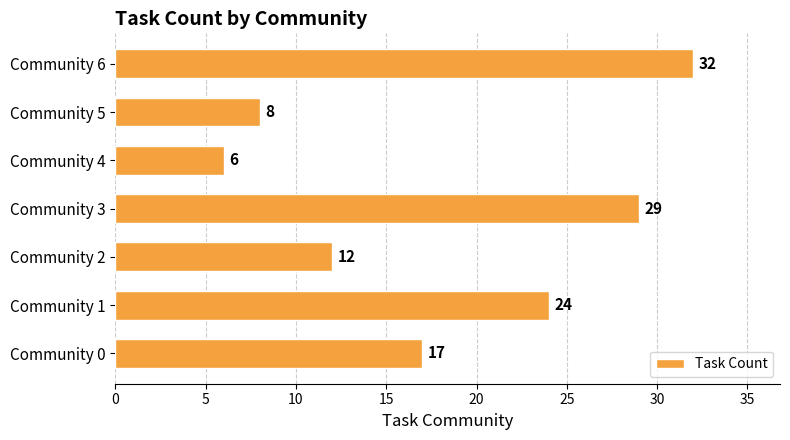

How many data points are less than 17?

3